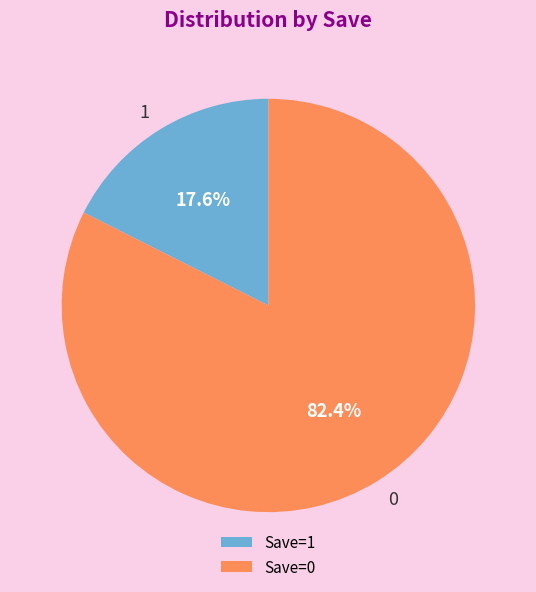

Do 1 and 0 together represent more than half of the pie?

Yes